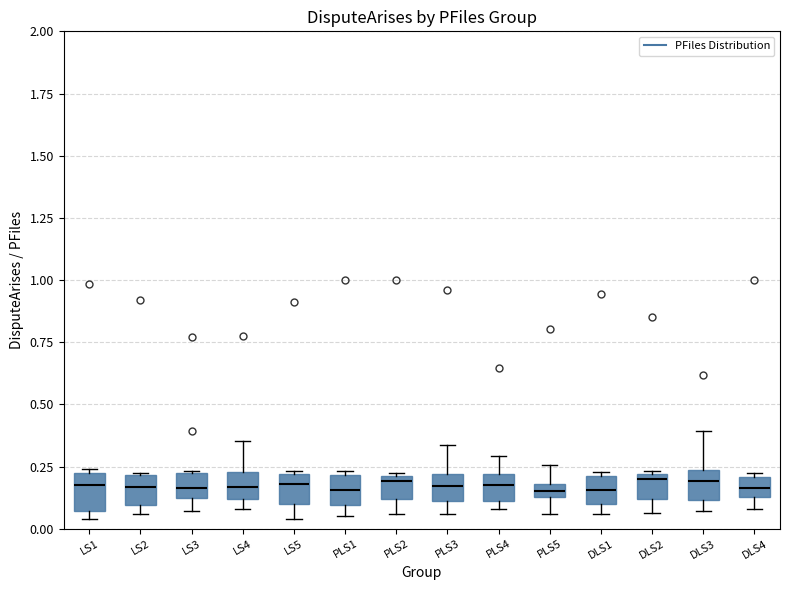

Where is the upper edge of the box for LS3 on the y-axis? The values are not printed on the chart, so give them approximately, as read against the axis.

0.25